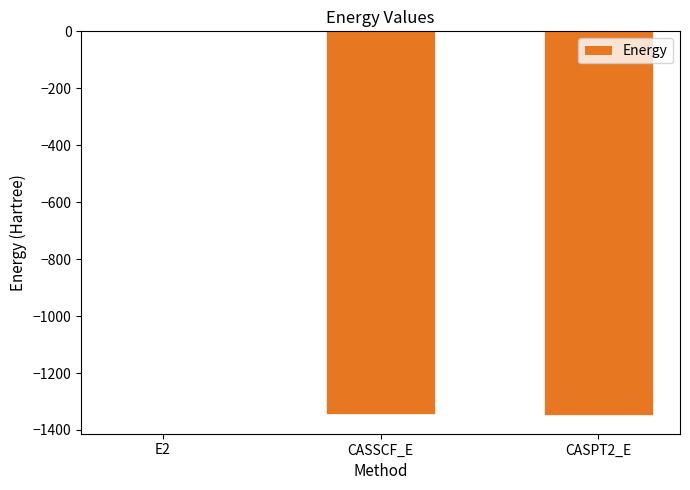

Is it true that the value at CASSCF_E is -2099.4?

False